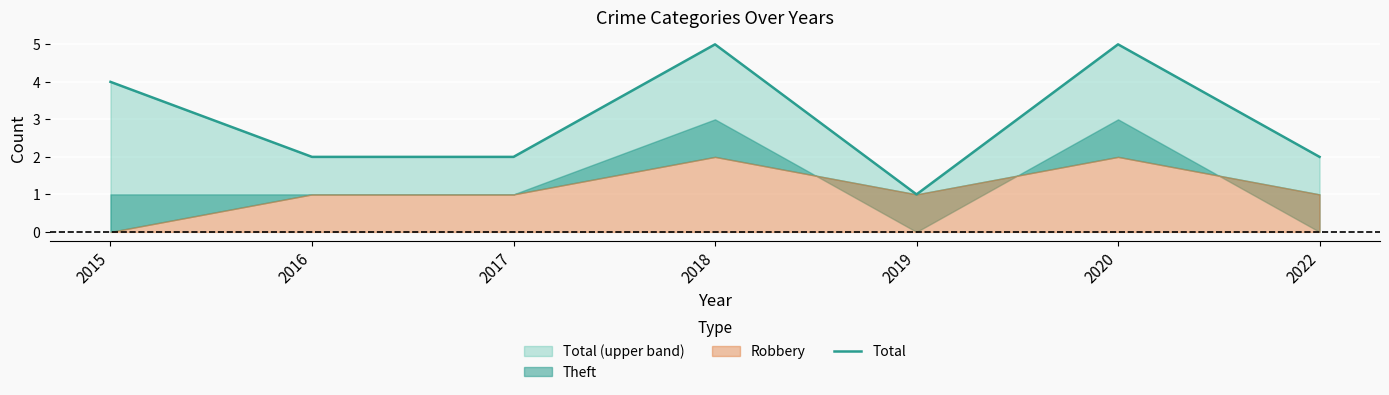

Between 2017 and 2016, which is larger?

2017